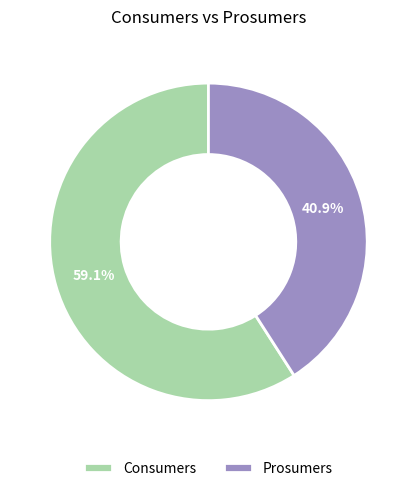

To the nearest percent, what is the average slice percentage?

50%